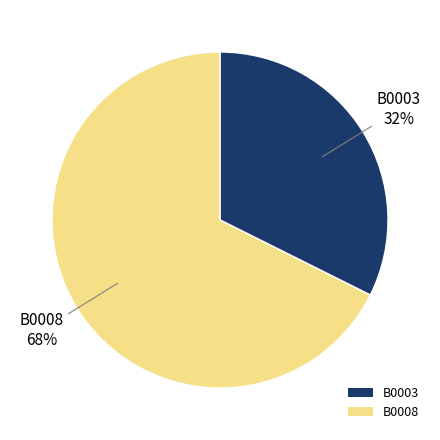

Do B0008 and B0003 together represent more than half of the pie?

Yes